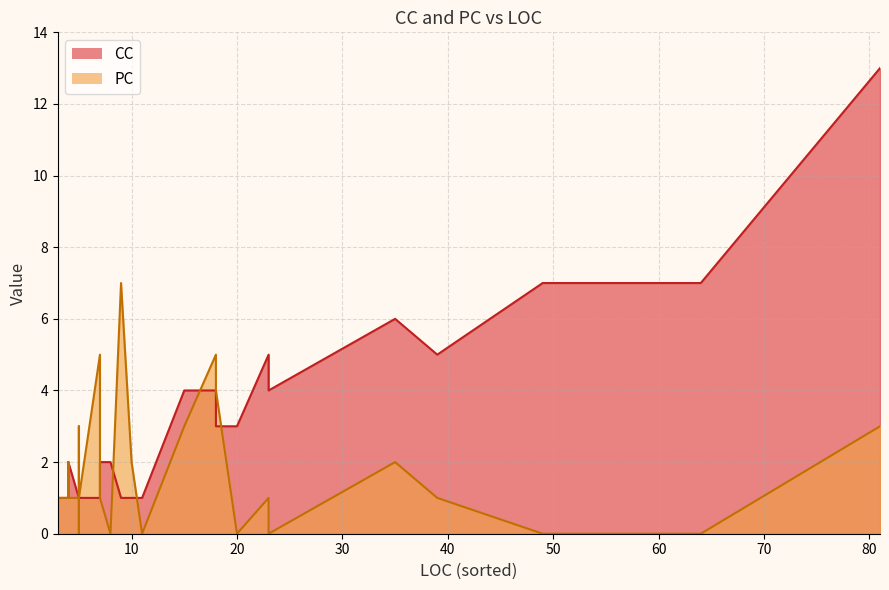

True or false: CC has a value of 1 at 18.

False